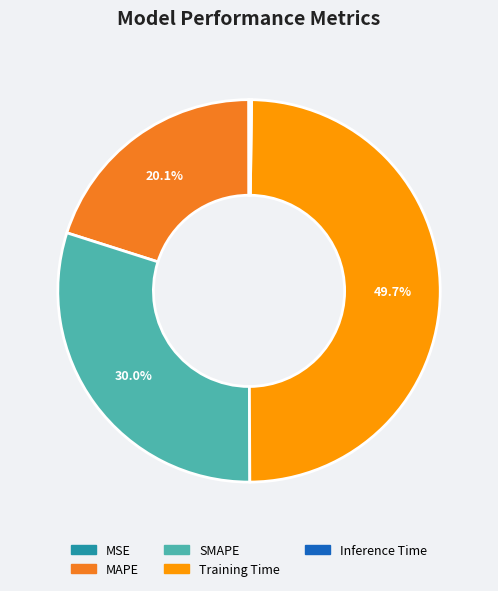

Which category has the biggest portion of the pie?

Training Time